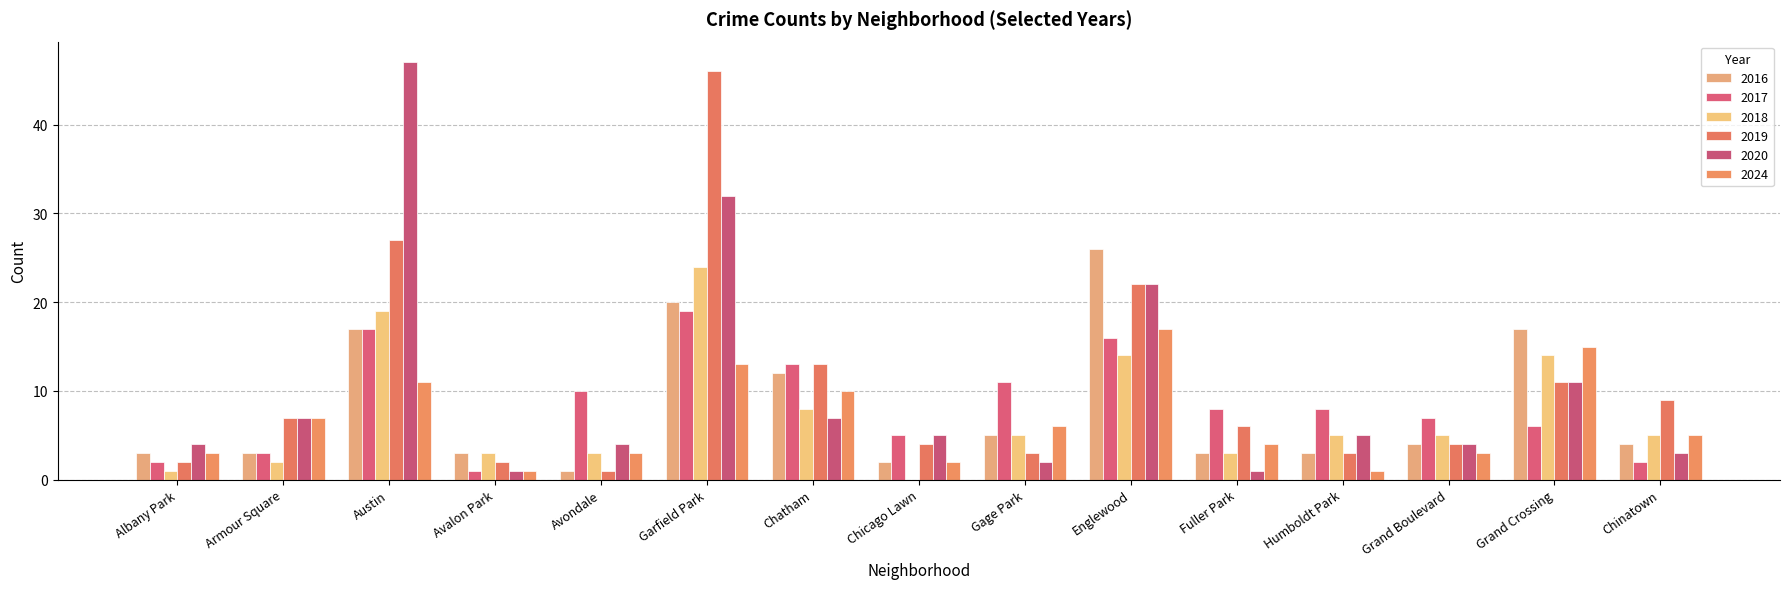

Which series has the largest range (max minus min)?

2020